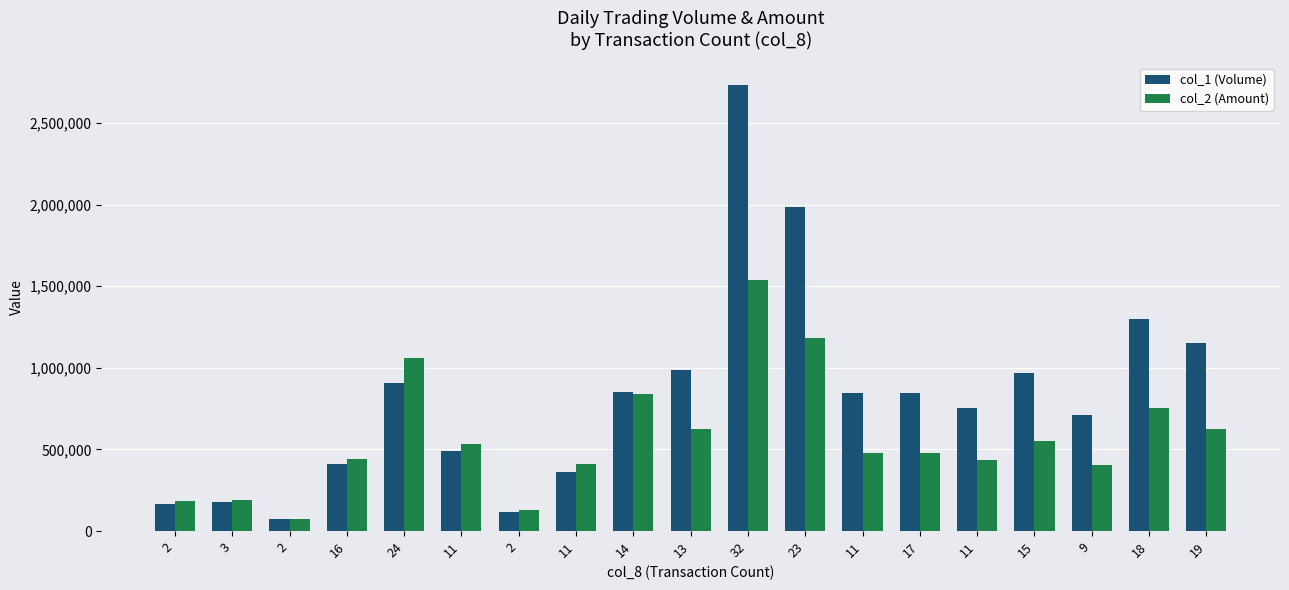

How many groups of bars are there?

19